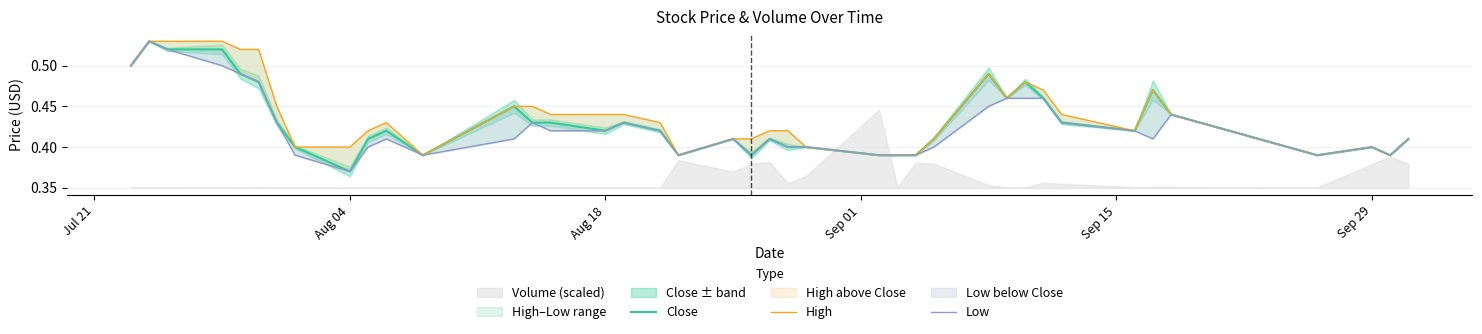

How many Low values are between 0 and 1?

40